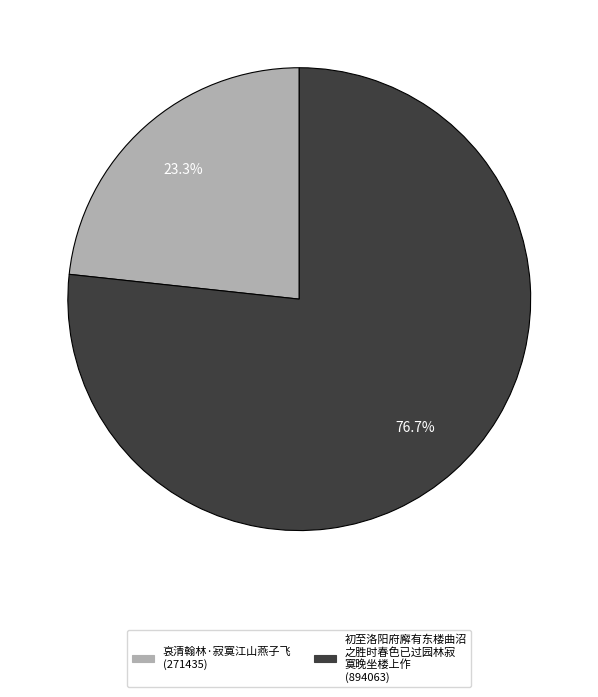

Does any single category account for the majority?

Yes